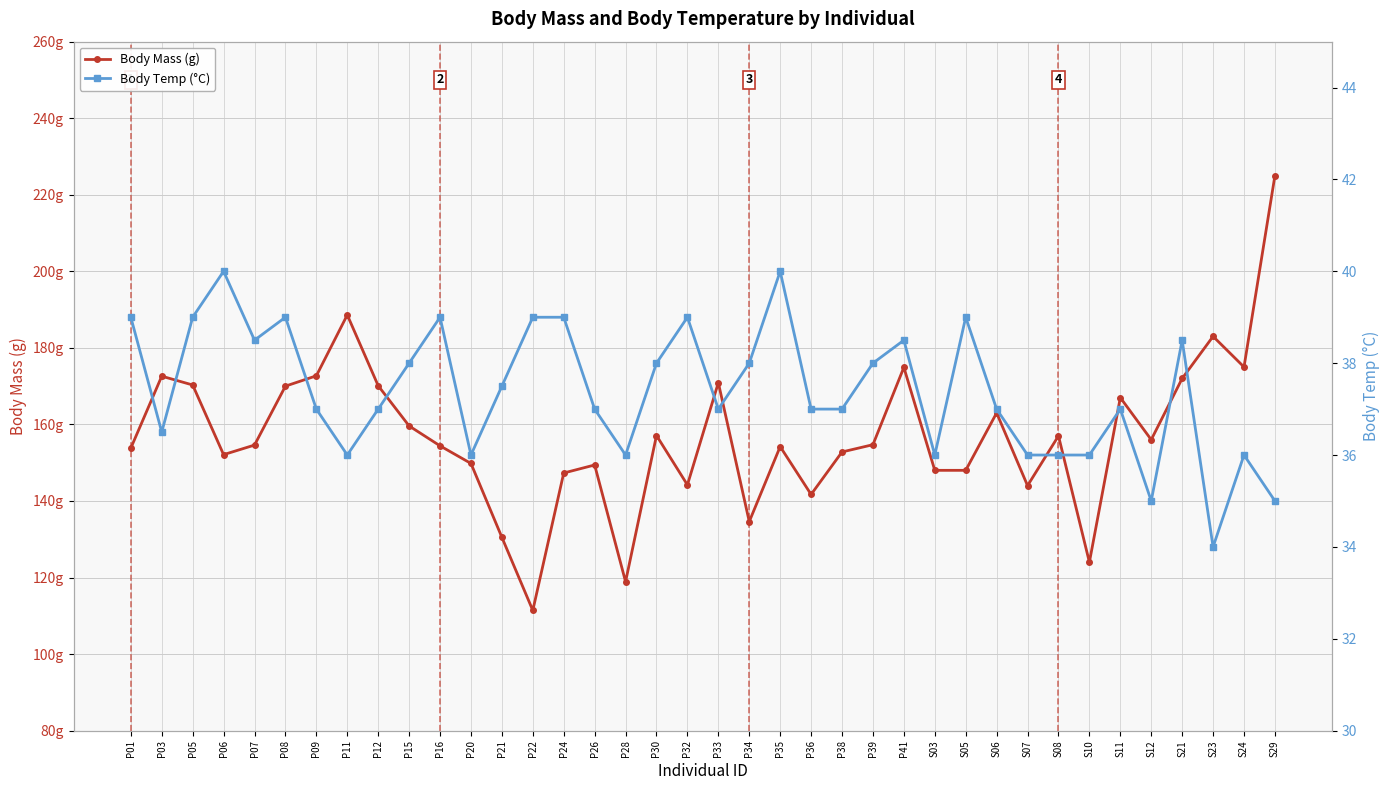

At which category does the chart reach its minimum across all series?

S23